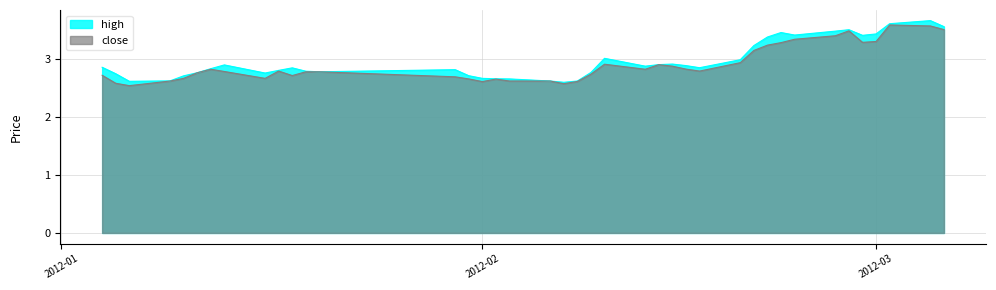

Which series has the largest total across all categories?

high